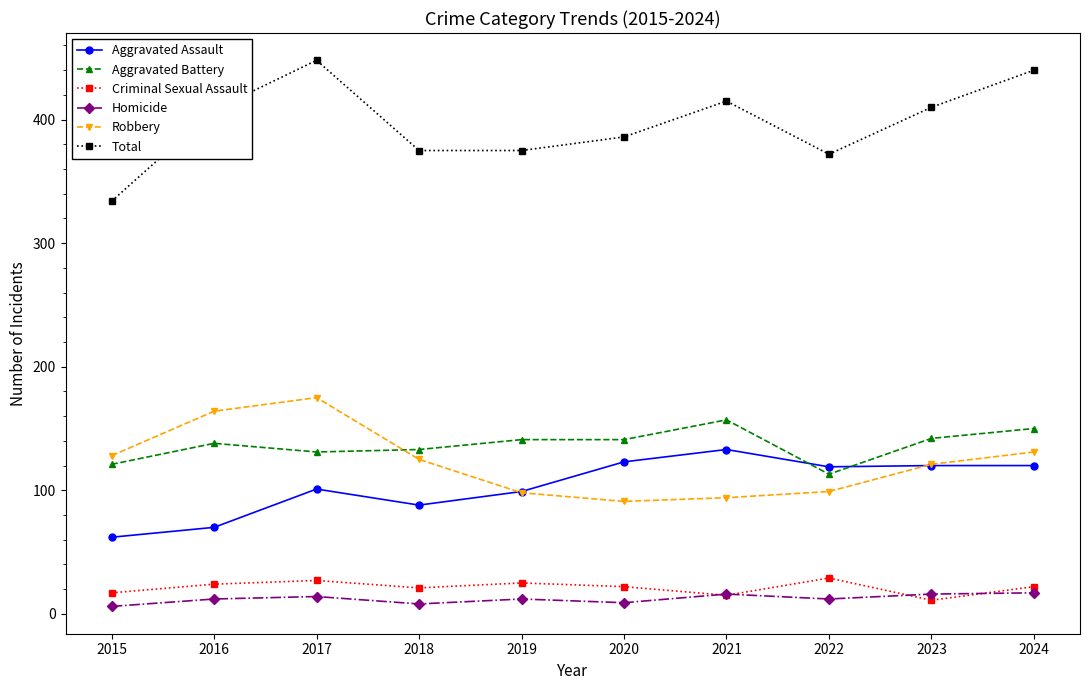

The Robbery series shows 91 at 2020. True or false?

True